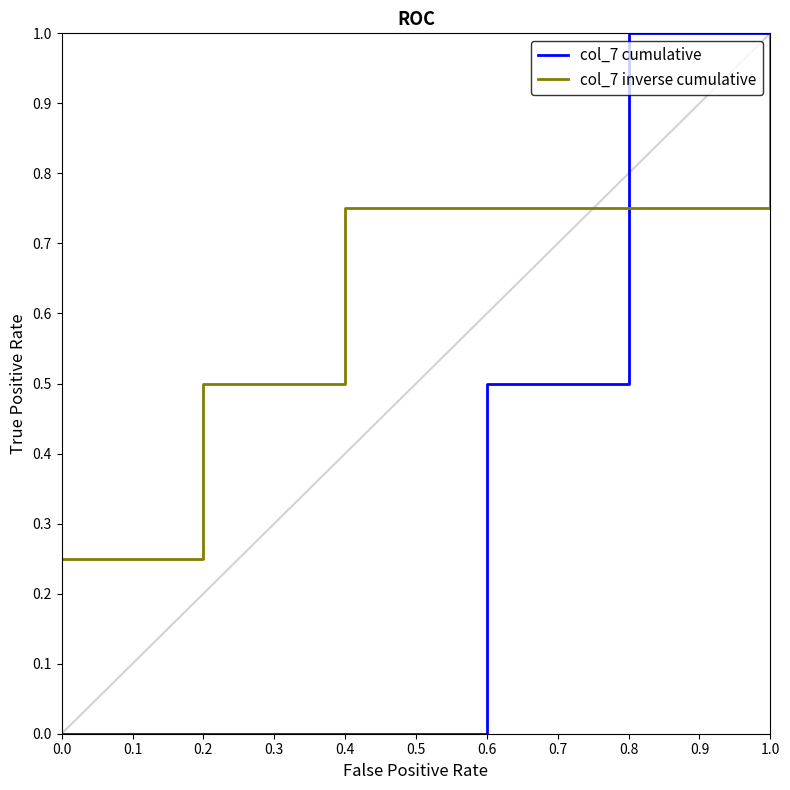

At which category is the sum across all series the highest?

1.0